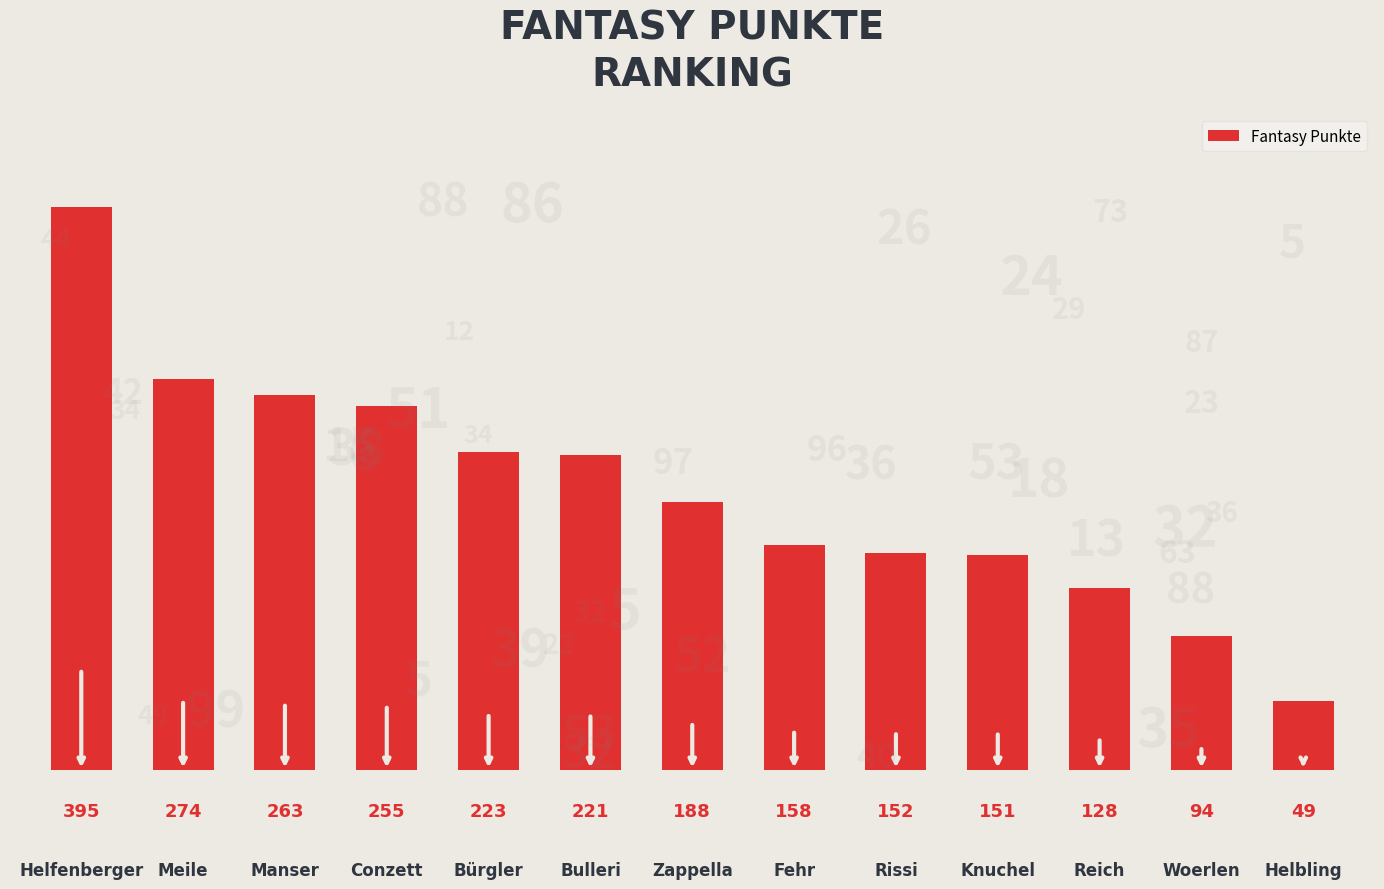

What is the label of the 6th bar from the left?

Bulleri